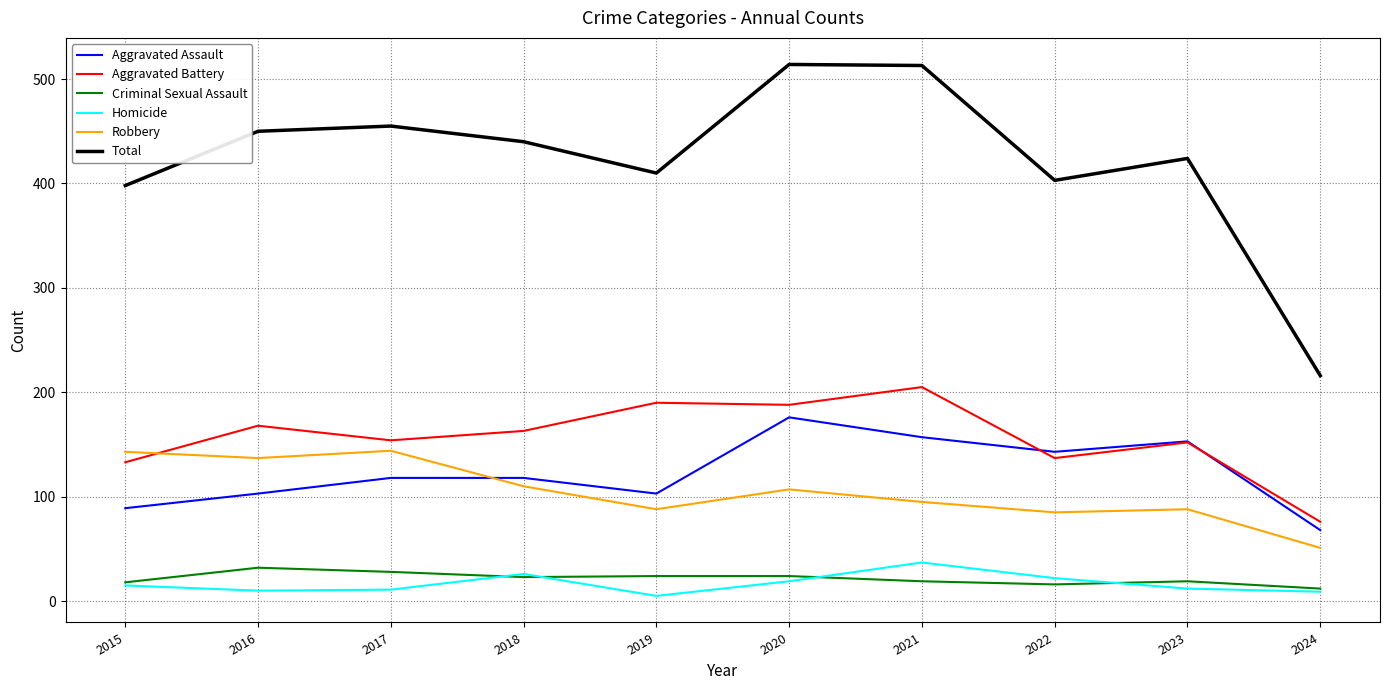

True or false: Total has a value of 216 at 2024.

True